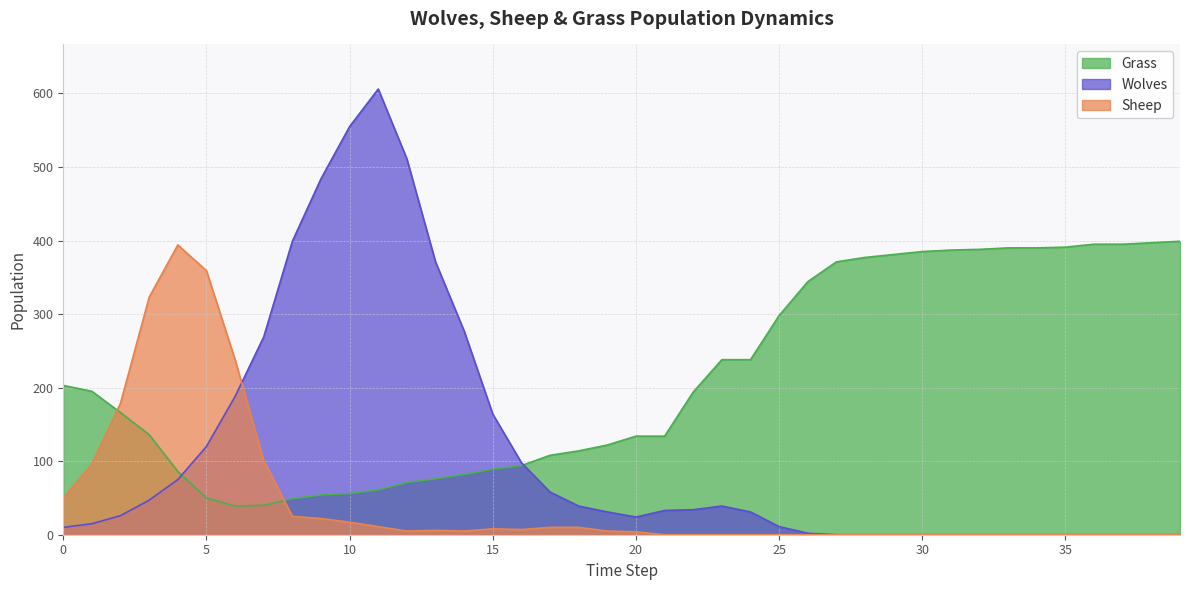

Which label corresponds to the largest value in the chart?

11